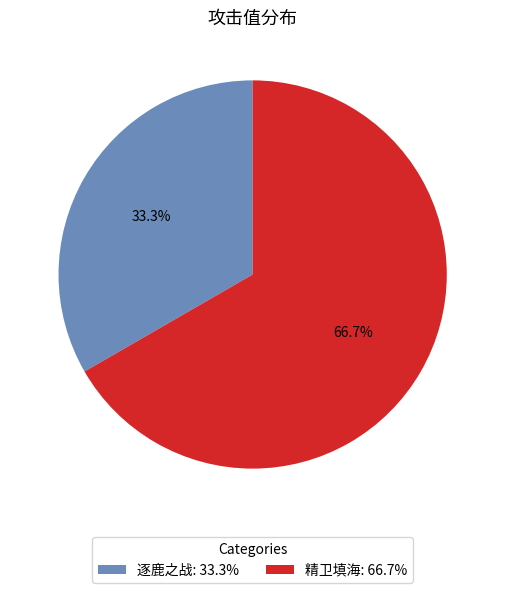

To the nearest percent, what is the average slice percentage?

50%